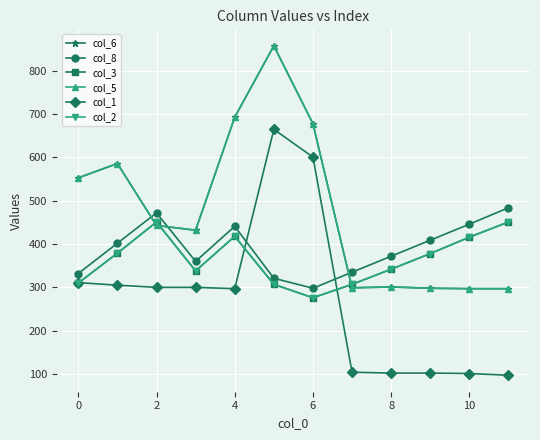

List the series in order of their peak value, highest first.

col_6, col_5, col_1, col_8, col_3, col_2